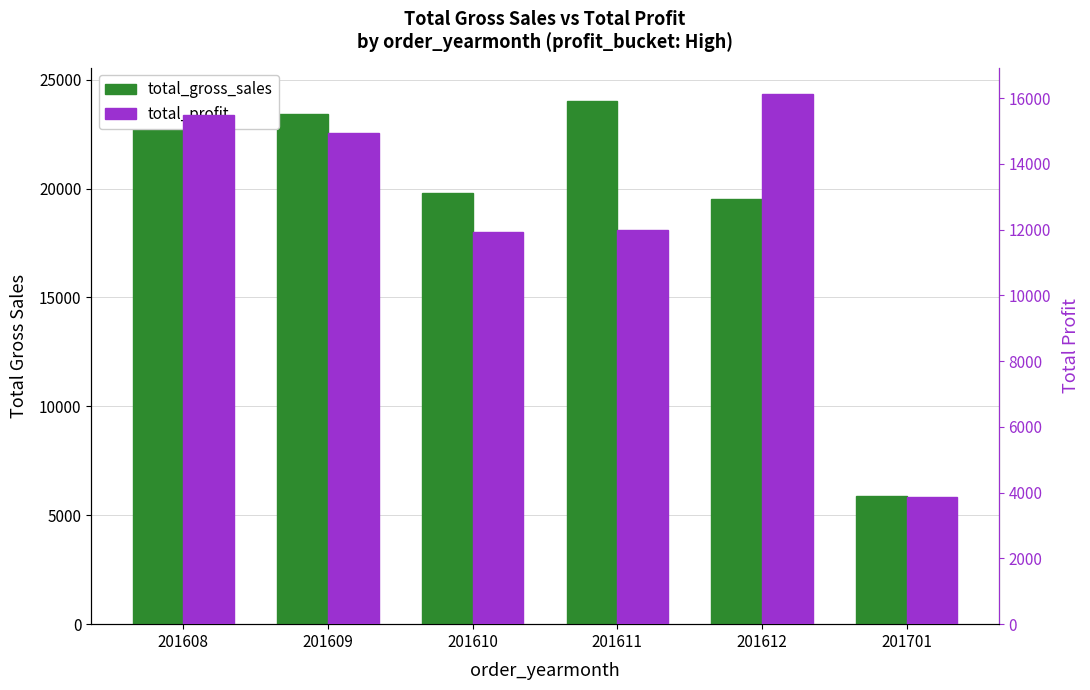

True or false: total_gross_sales has a value of 33327 at 201611.

False